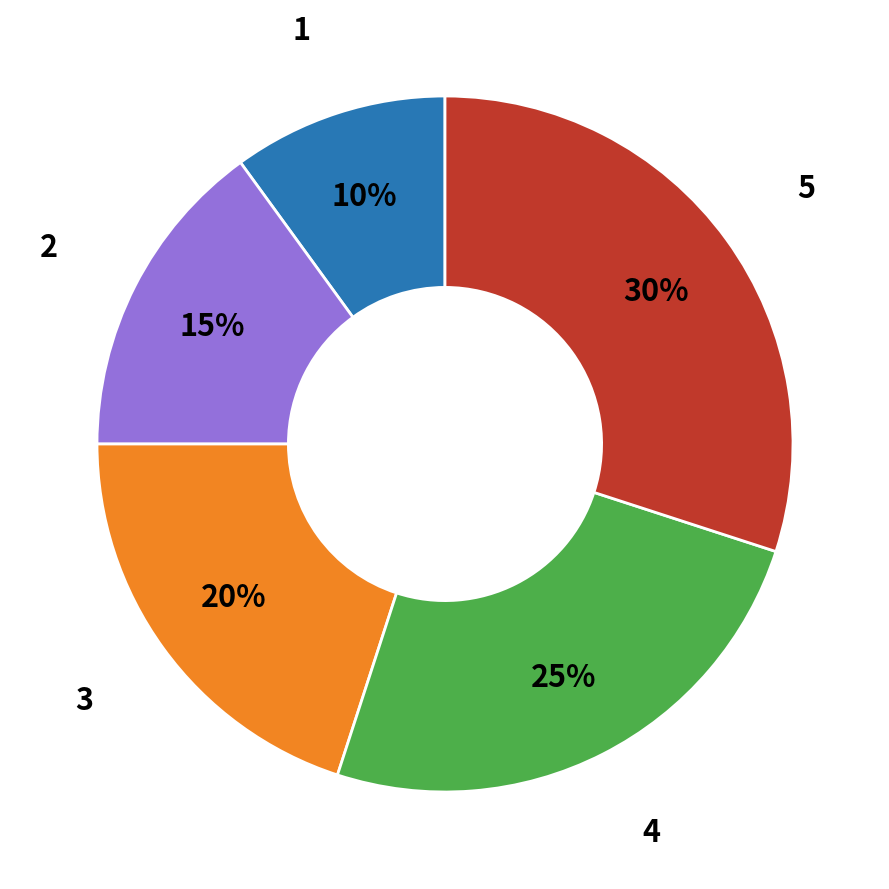

To the nearest percent, what is the difference between the 2 and 3 slice percentages?

5%